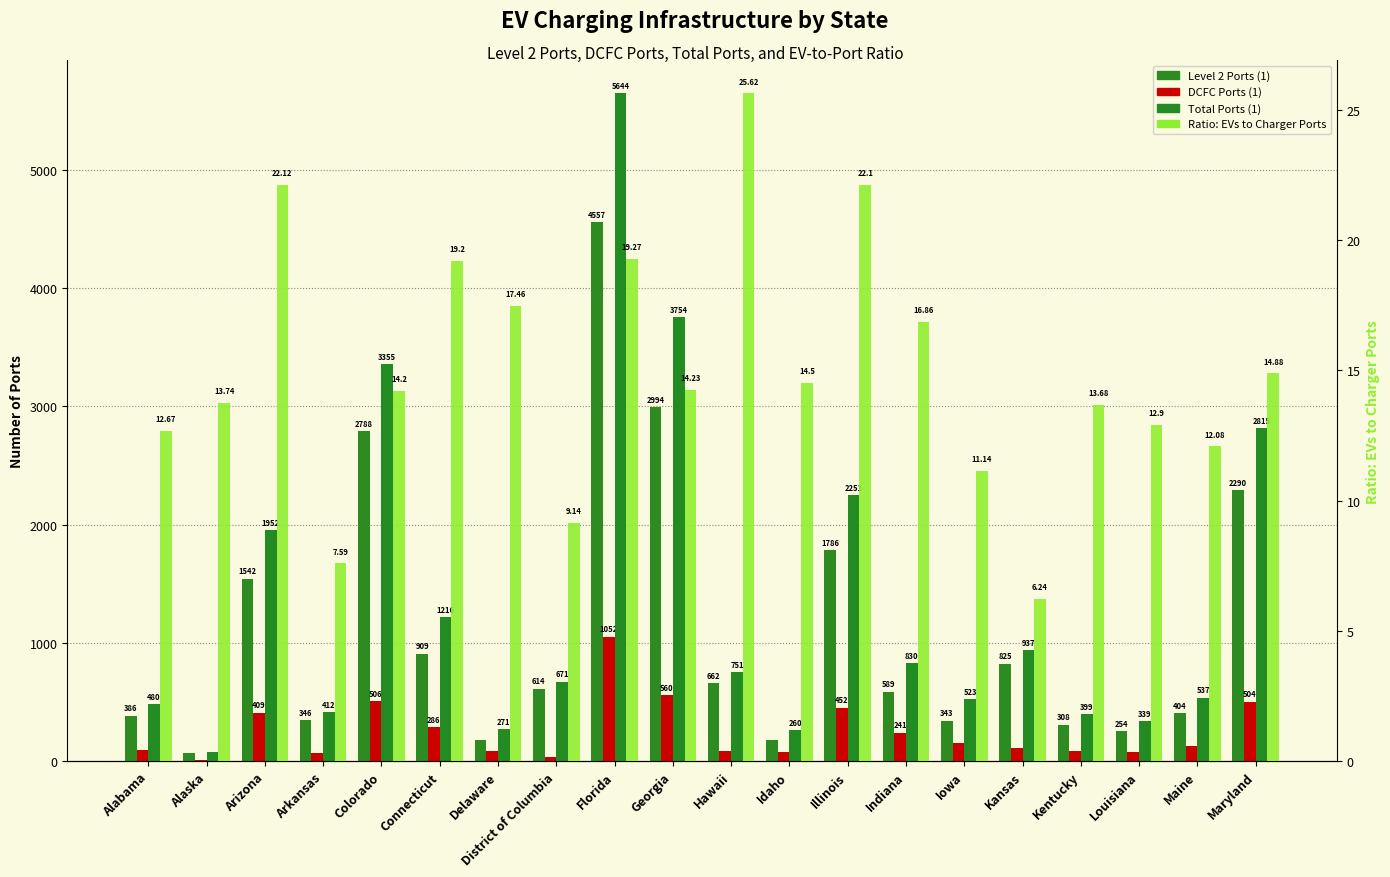

The DCFC Ports (1) series shows 191.4 at Maine. True or false?

False